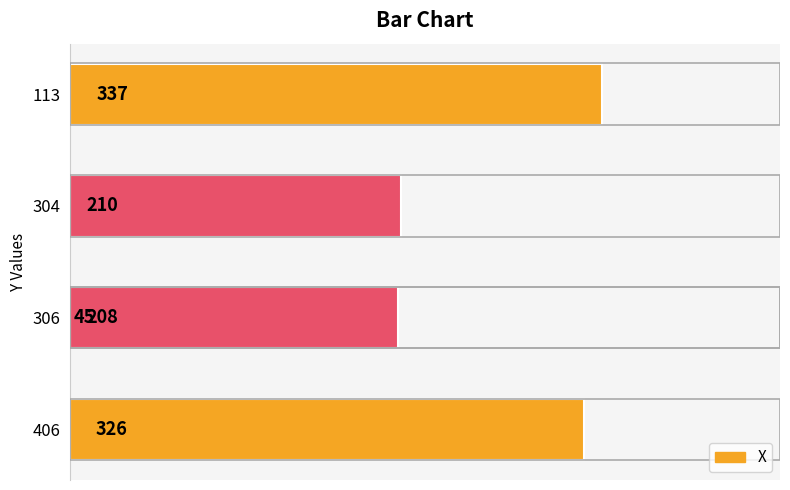

How many distinct data groups are displayed?

1